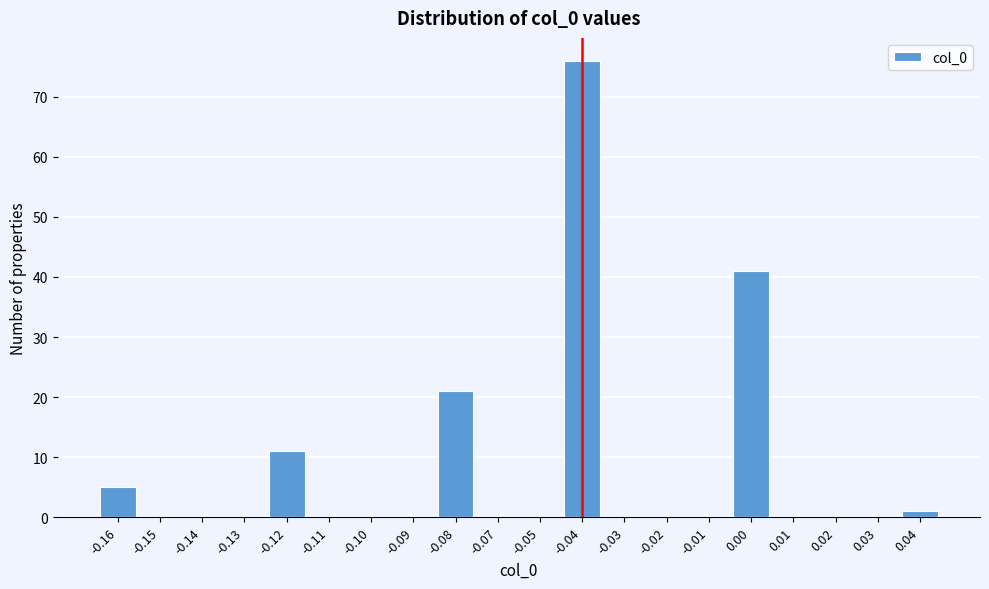

Reading left to right, what are all the values shown in this chart?

-0.16=5	-0.15=0	-0.14=0	-0.13=0	-0.12=11	-0.11=0	-0.10=0	-0.09=0	-0.08=21	-0.07=0	-0.05=0	-0.04=76	-0.03=0	-0.02=0	-0.01=0	0.00=41	0.01=0	0.02=0	0.03=0	0.04=1